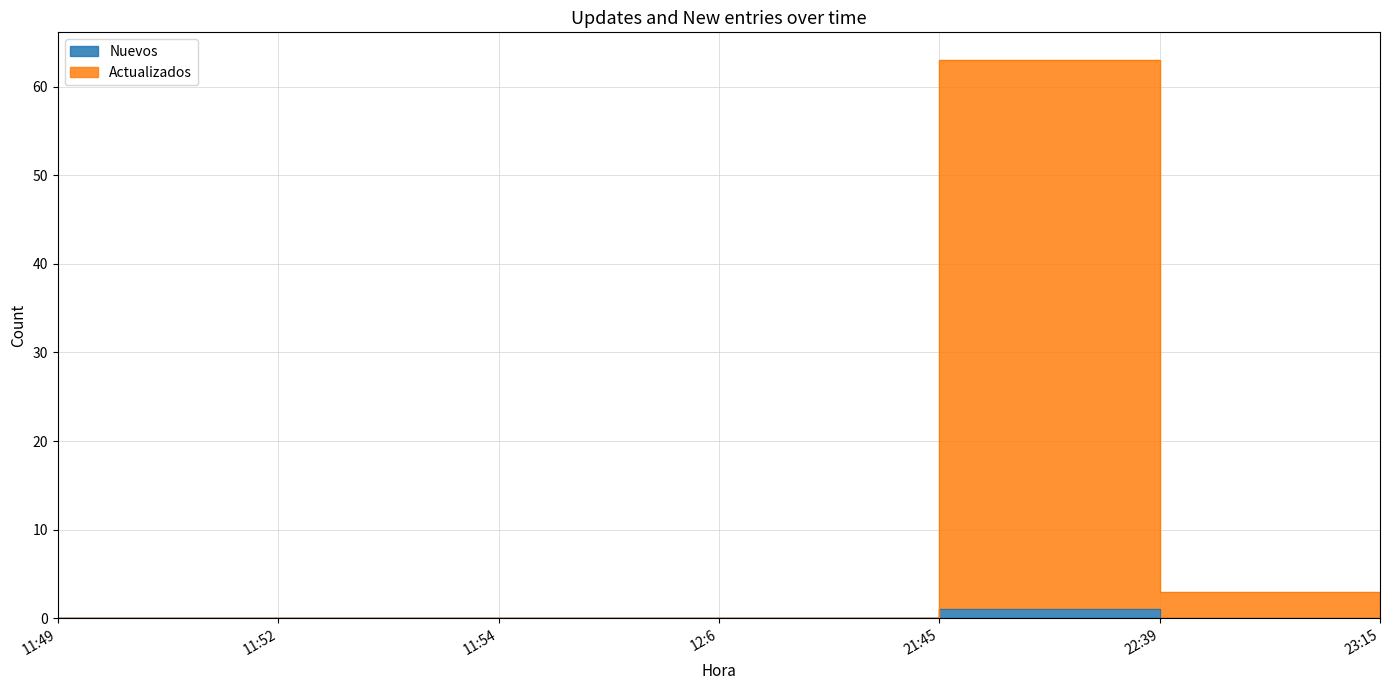

How many data points does each series have?

7